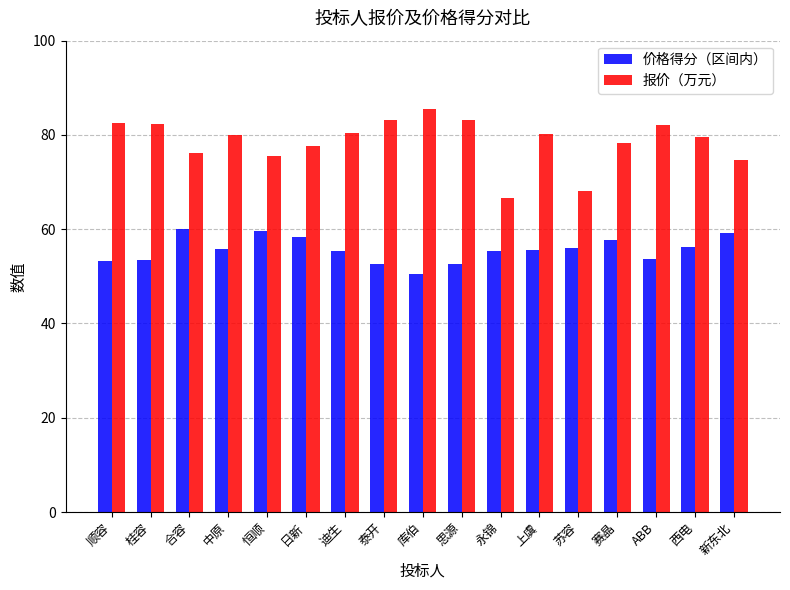

What is the spread (max minus min) of values at 泰开?

30.4